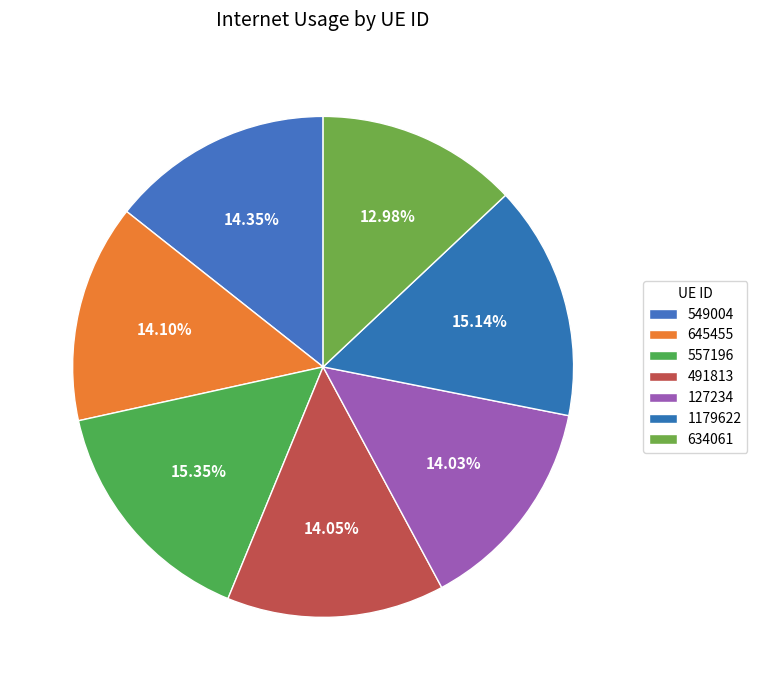

Which category has the smallest portion of the pie?

634061